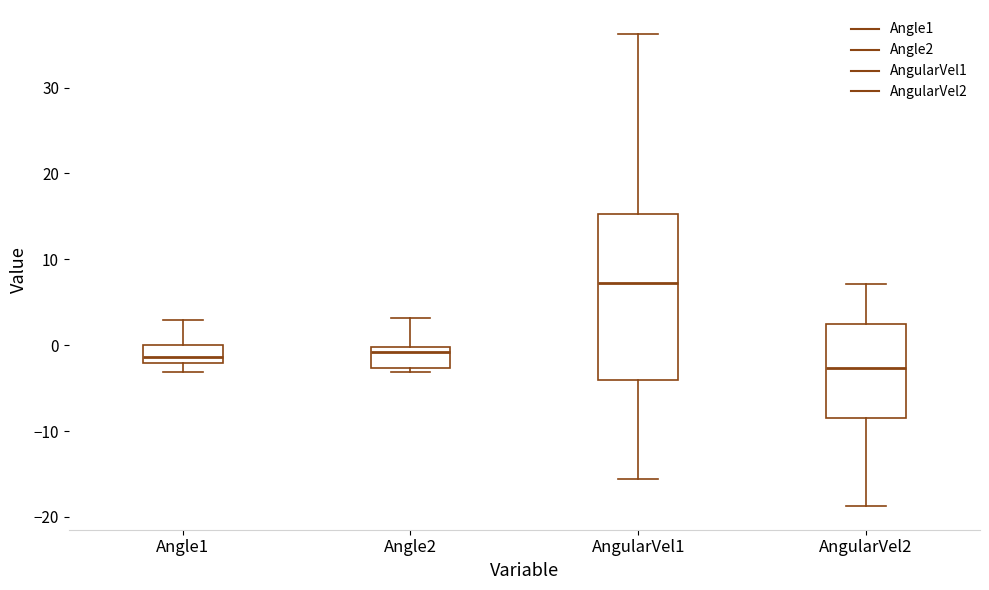

Reading left to right, read every box against the y-axis: the position of its median line, the range the box covers, and the ends of its whiskers. The values are not printed on the chart, so give them approximately, as read against the axis.

Angle1: median -1, box -2 to 0, whiskers -3 to 3
Angle2: median -1, box -3 to 0, whiskers -3 (just below the box's lower edge) to 3
AngularVel1: median 7, box -4 to 15, whiskers -16 to 36
AngularVel2: median -3, box -8 to 2, whiskers -19 to 7